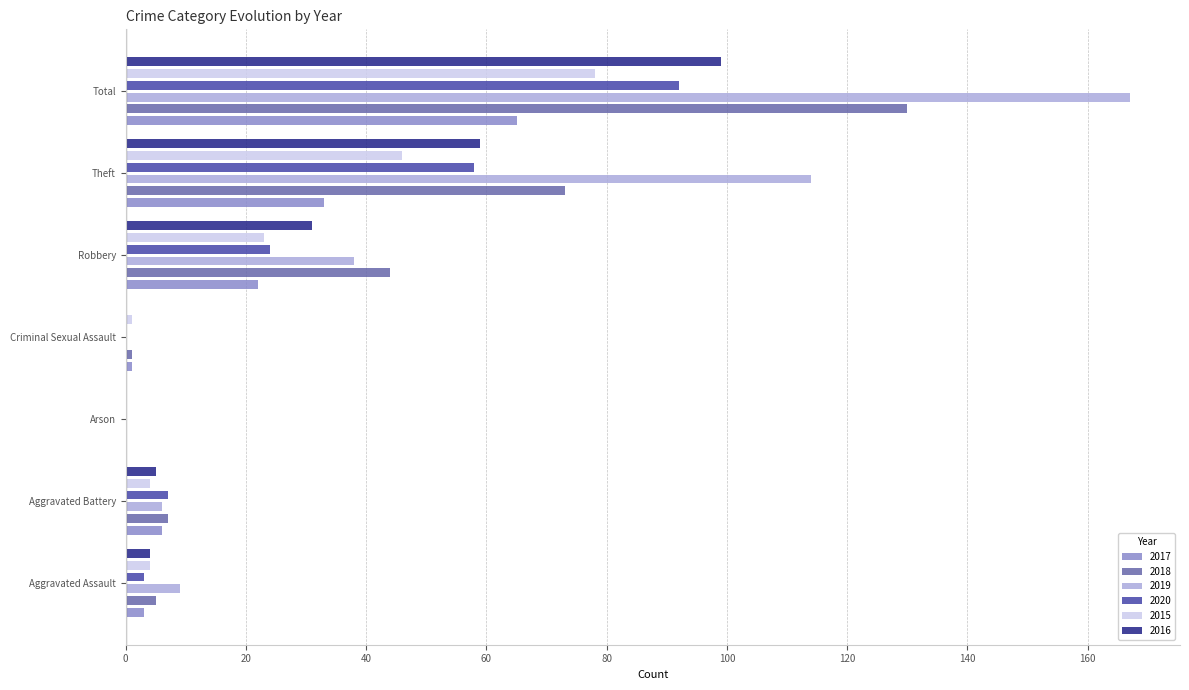

What is the difference between the maximum and minimum values in the 2016 series?

99